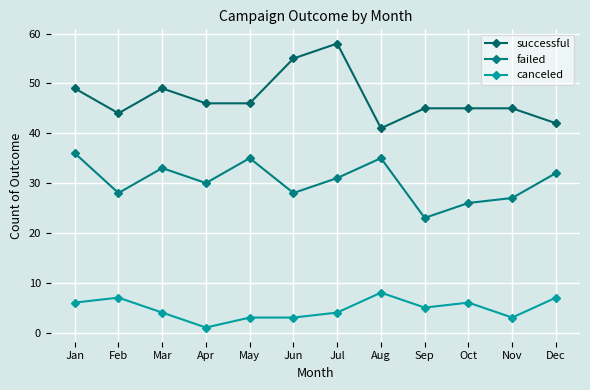

Between Jun and May, which is larger?

Jun